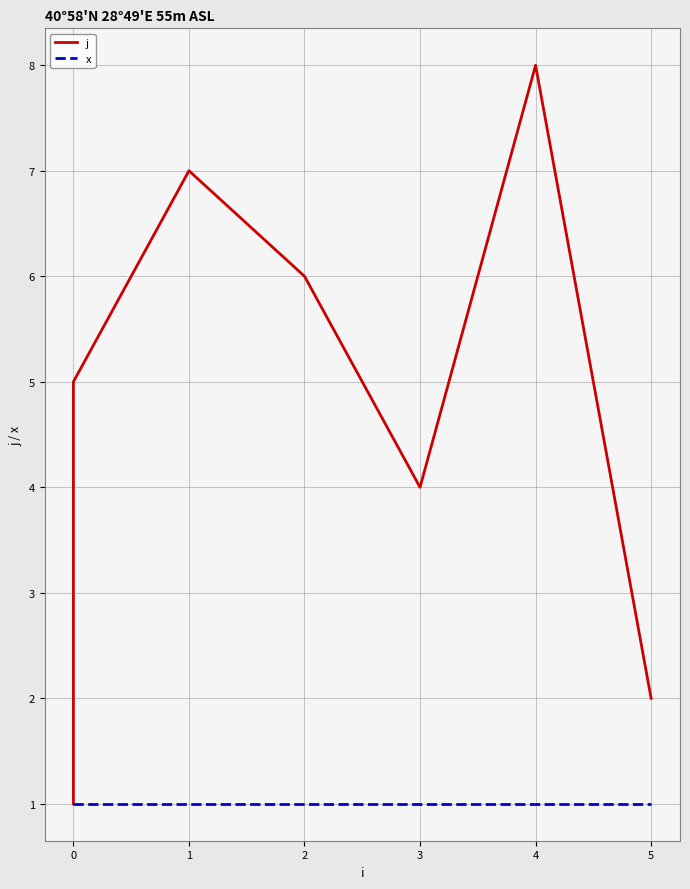

What is the maximum value for j?

8